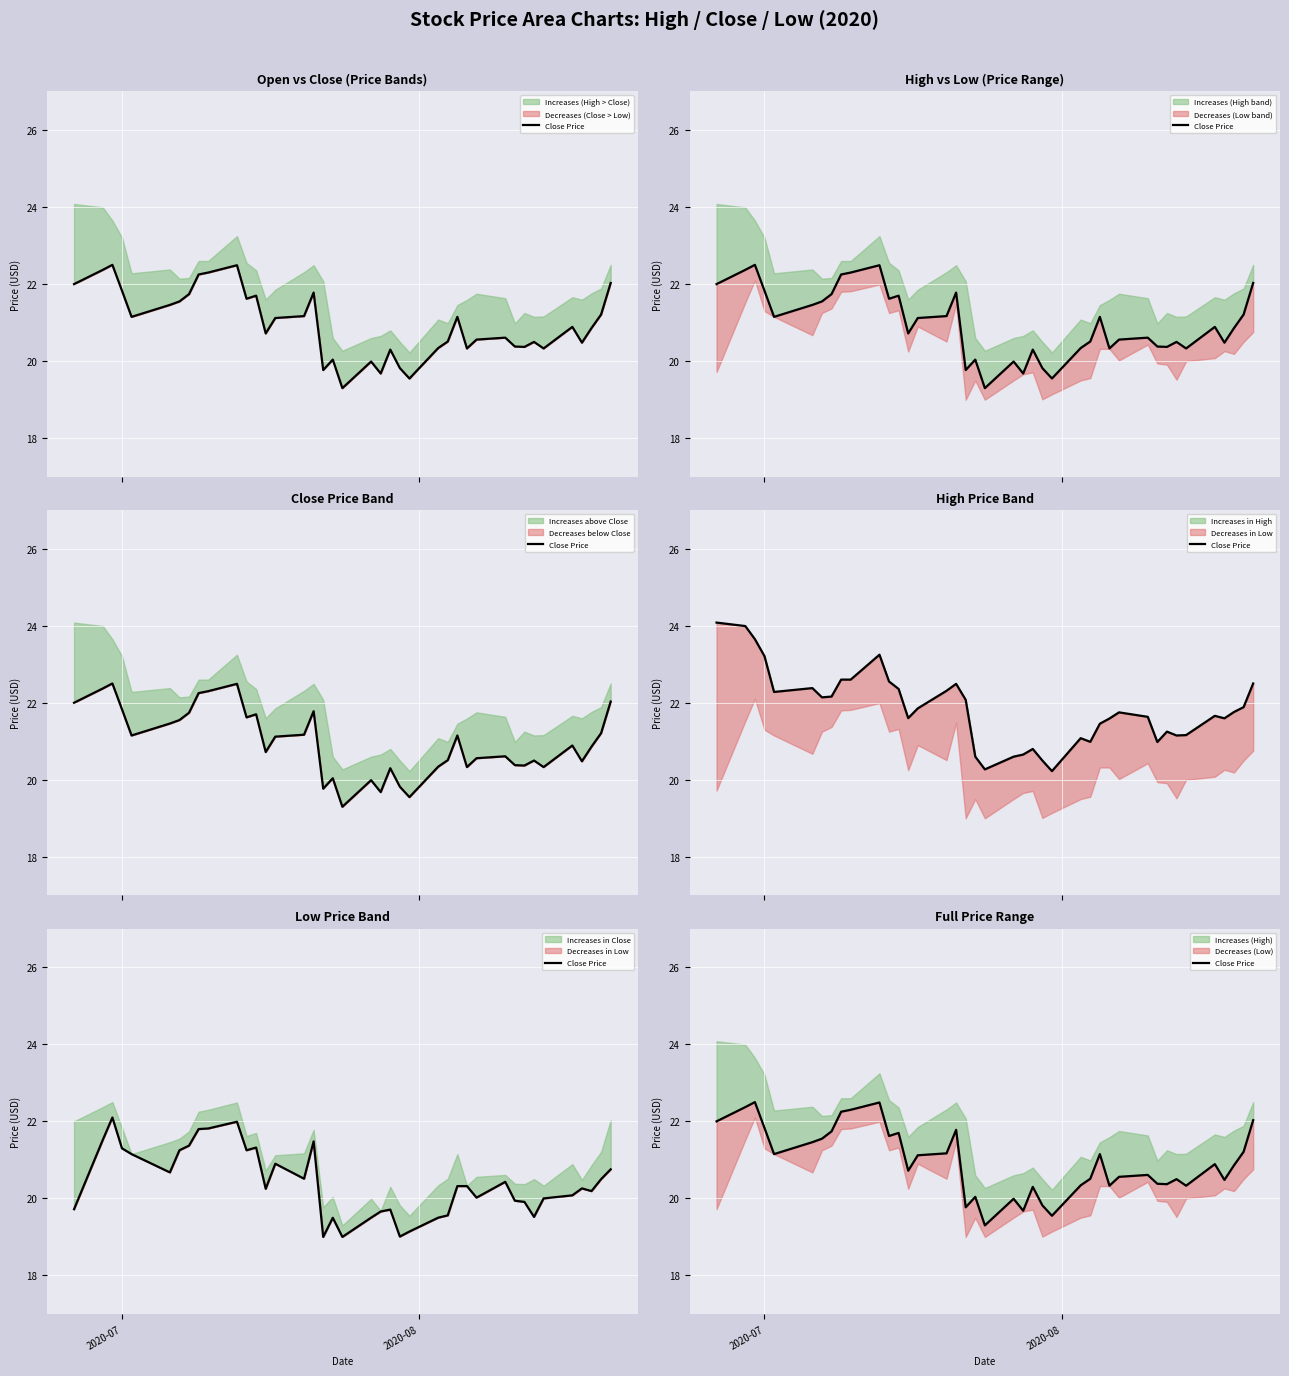

What is the difference between the maximum and minimum values?

3.2